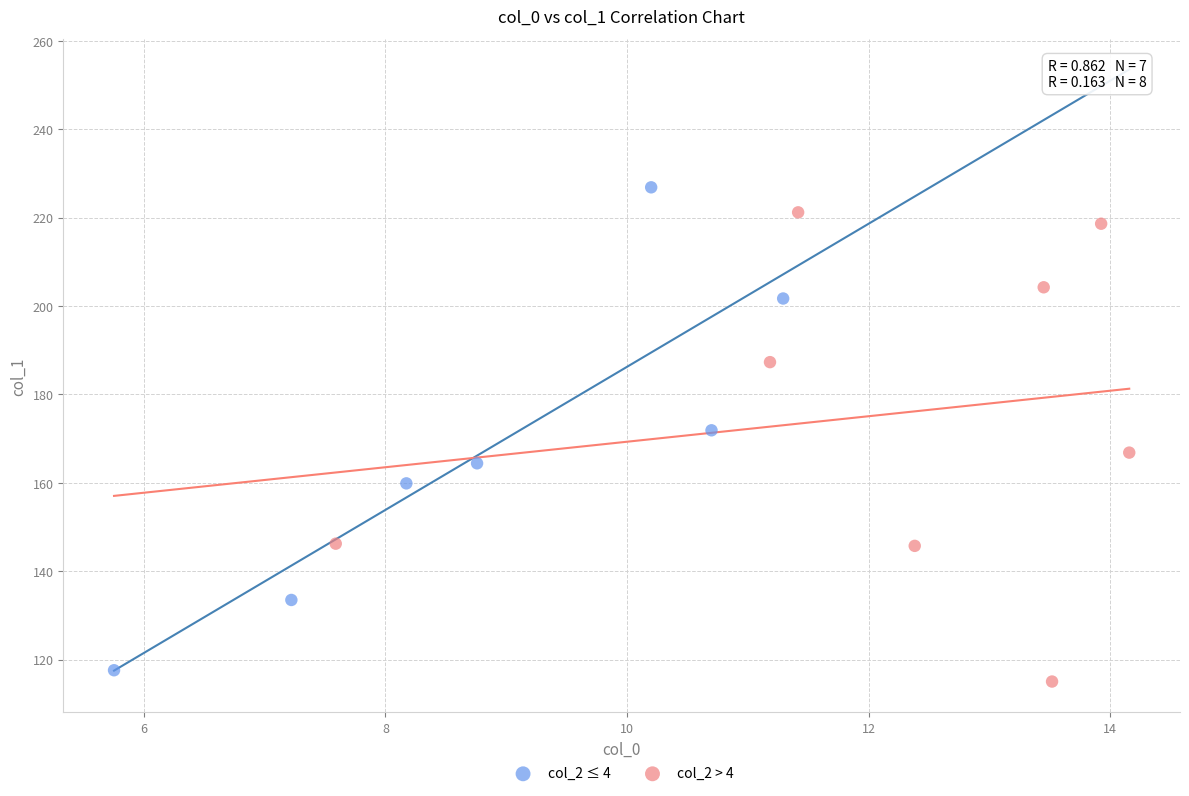

Which series reaches the minimum Y coordinate?

col_2 > 4